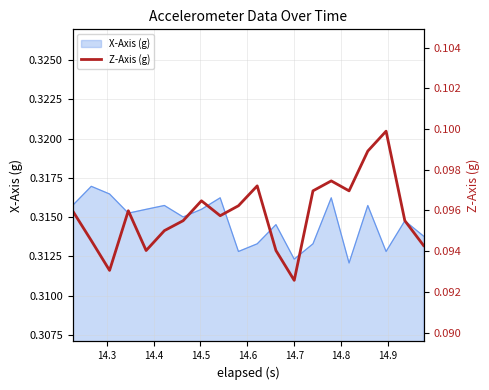

What is the smallest value displayed?

0.1